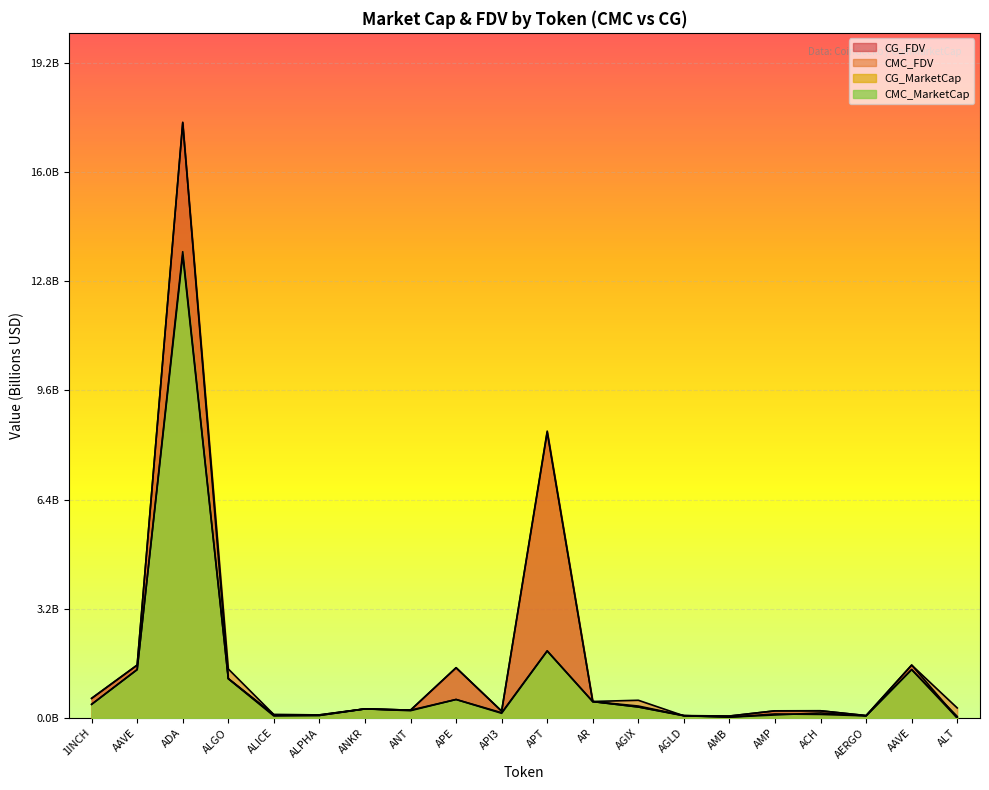

True or false: CMC_MarketCap has more than 0 points higher than both neighbors.

True